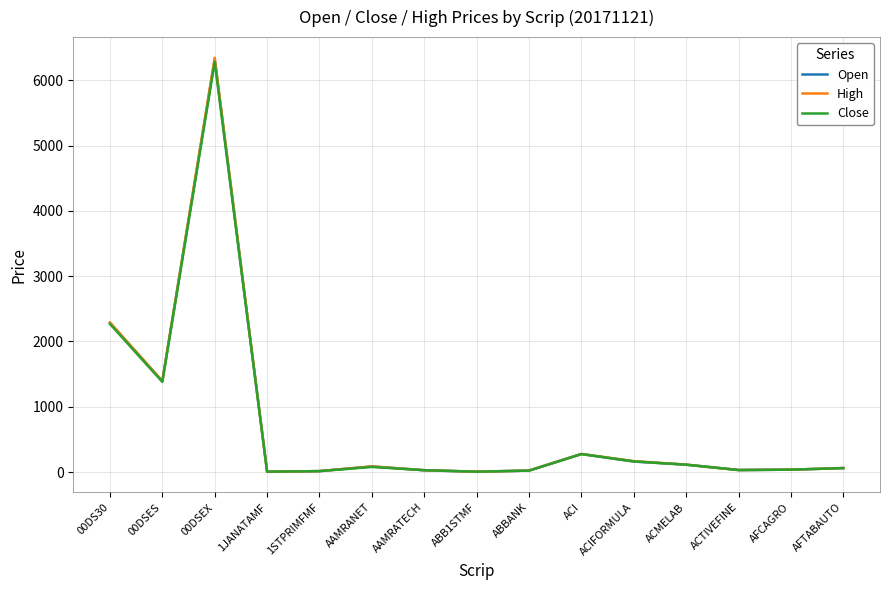

Rank the series by their average value, from lowest to highest.

Close, Open, High